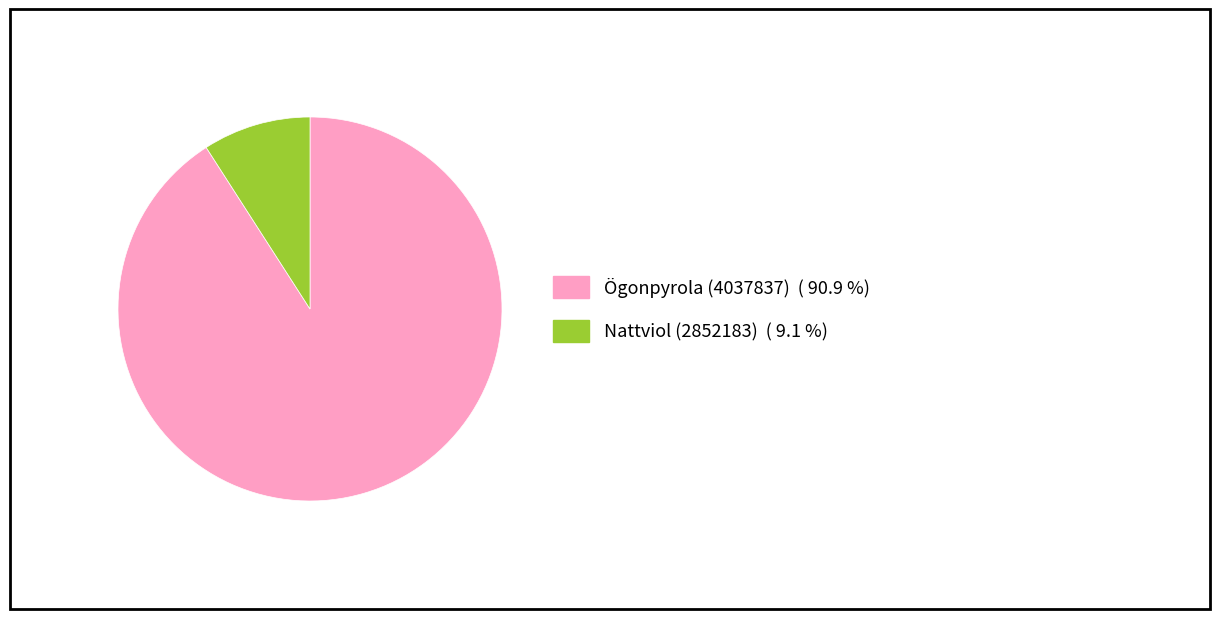

Is it true that Ögonpyrola (4037837) is 99% of the pie?

False